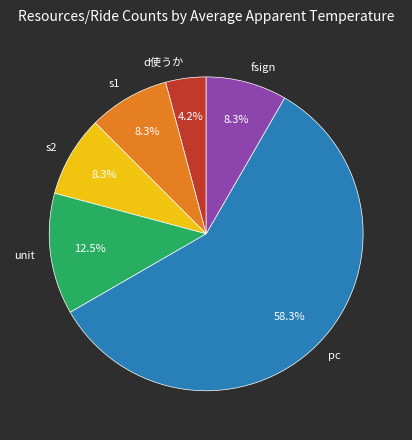

What percentage is NOT represented by s1?

91.7%